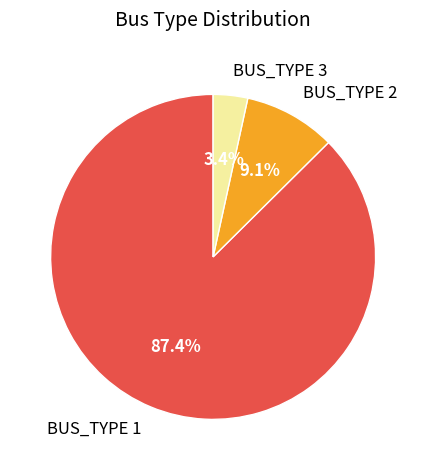

How many slices are in this pie chart?

3